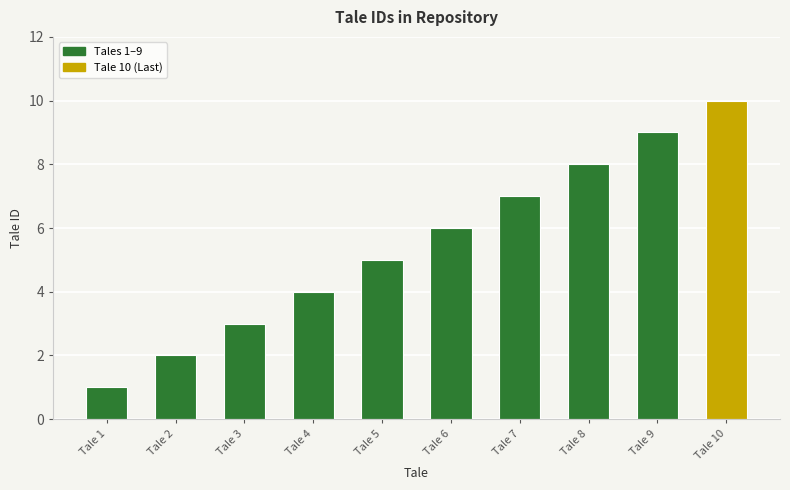

What is the difference between the values at Tale 7 and Tale 5?

2